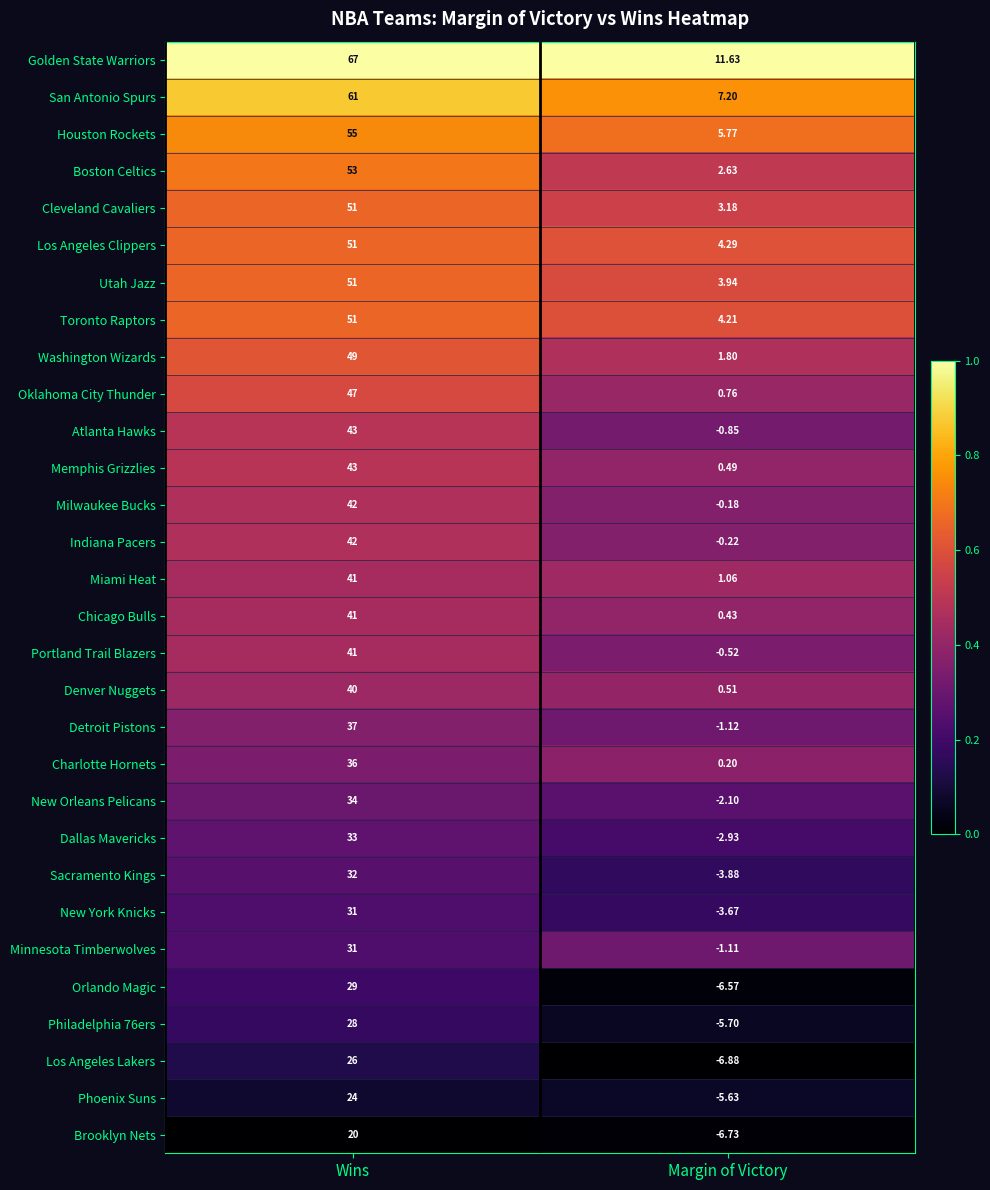

Which series has the largest range (max minus min)?

Golden State Warriors